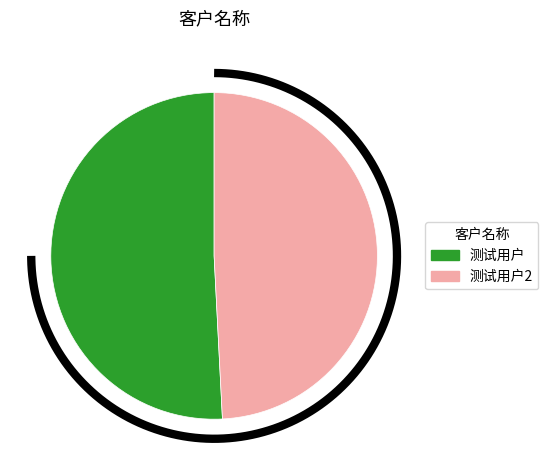

Which category has the smallest portion of the pie?

测试用户2